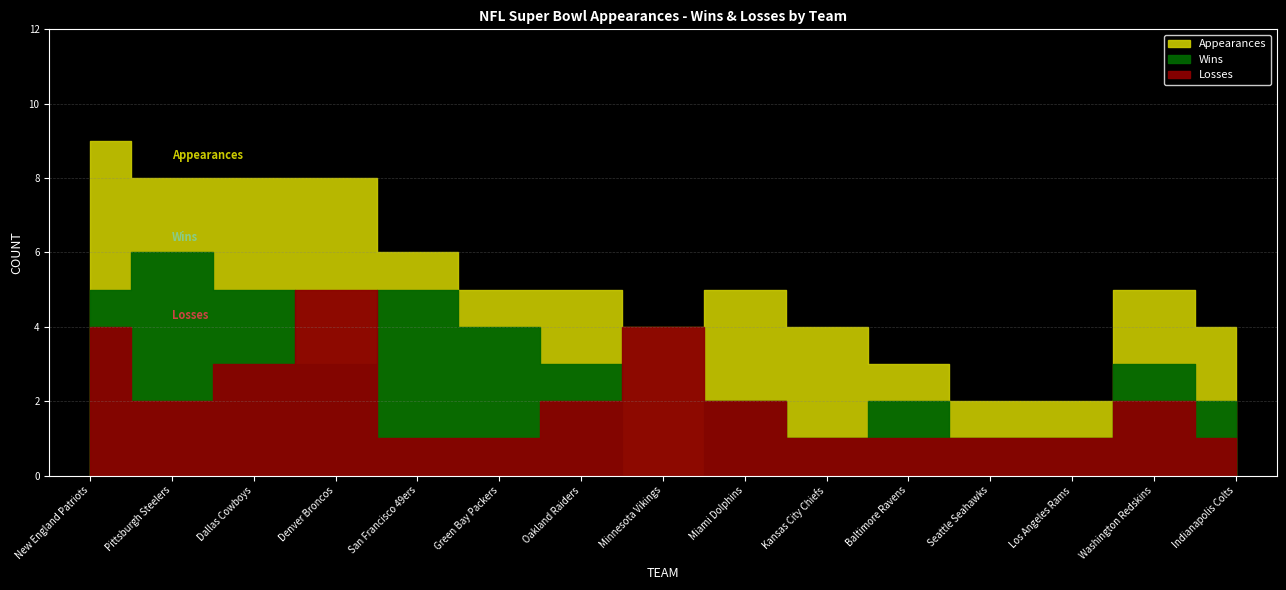

Is it true that Losses equals 2 at Pittsburgh Steelers?

True